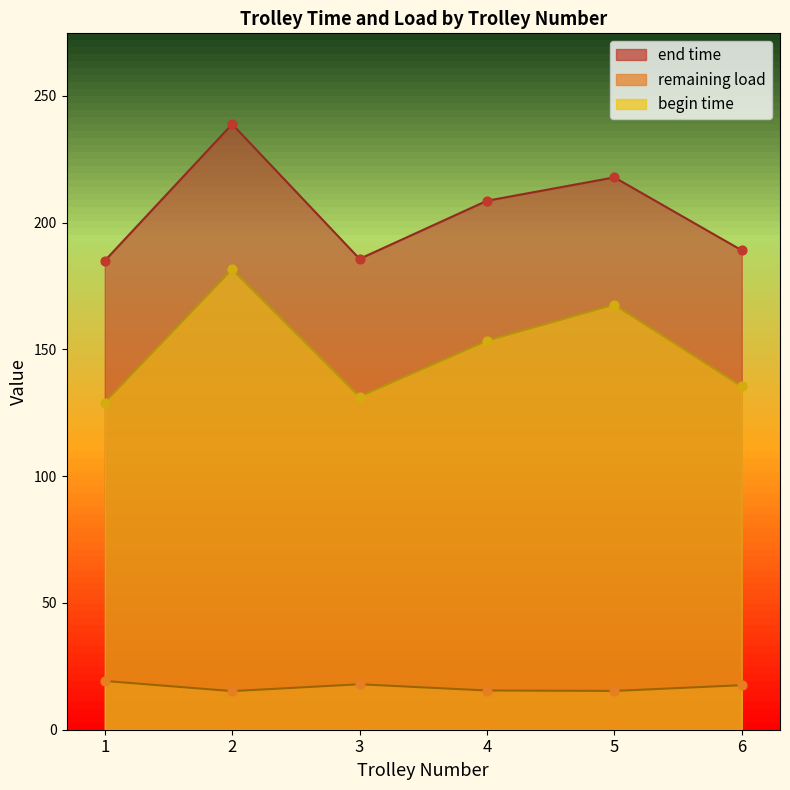

Which series has the largest total across all categories?

end time